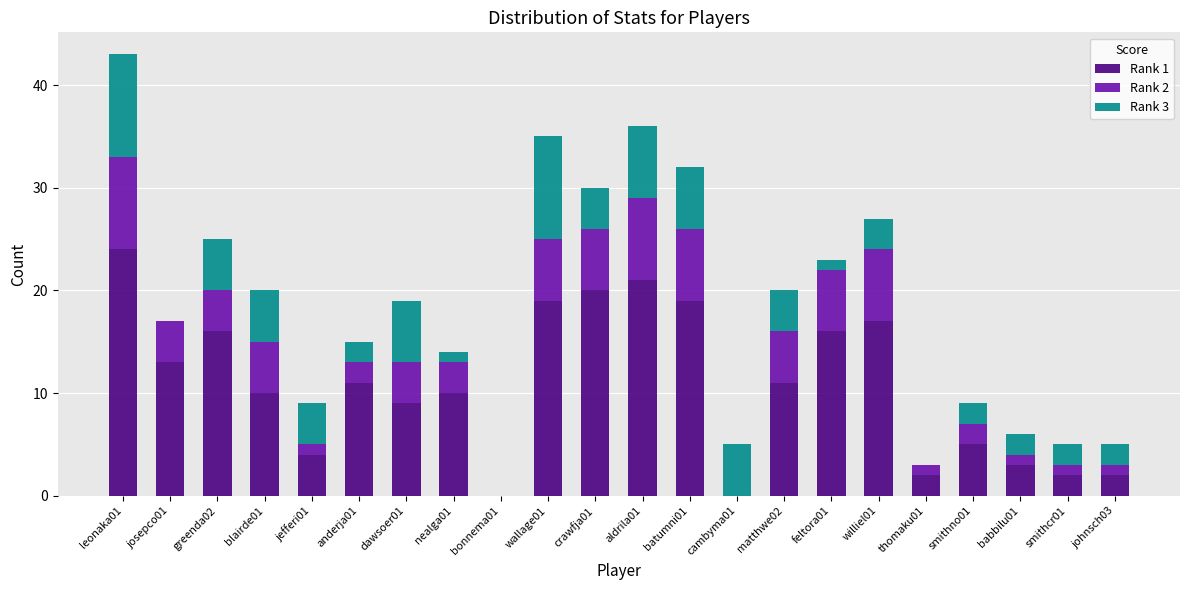

At which category is the sum across all series the highest?

leonaka01